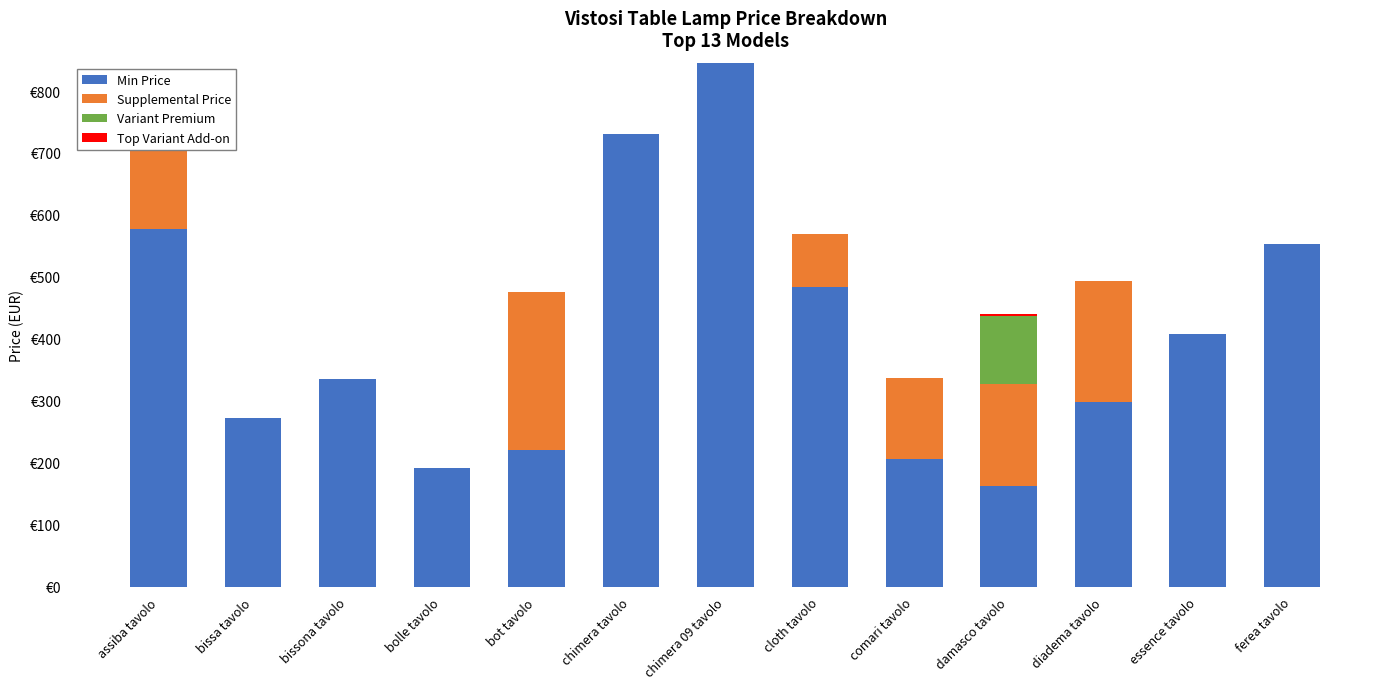

Between assiba tavolo and cloth tavolo, which series saw the biggest shift?

Variant Premium